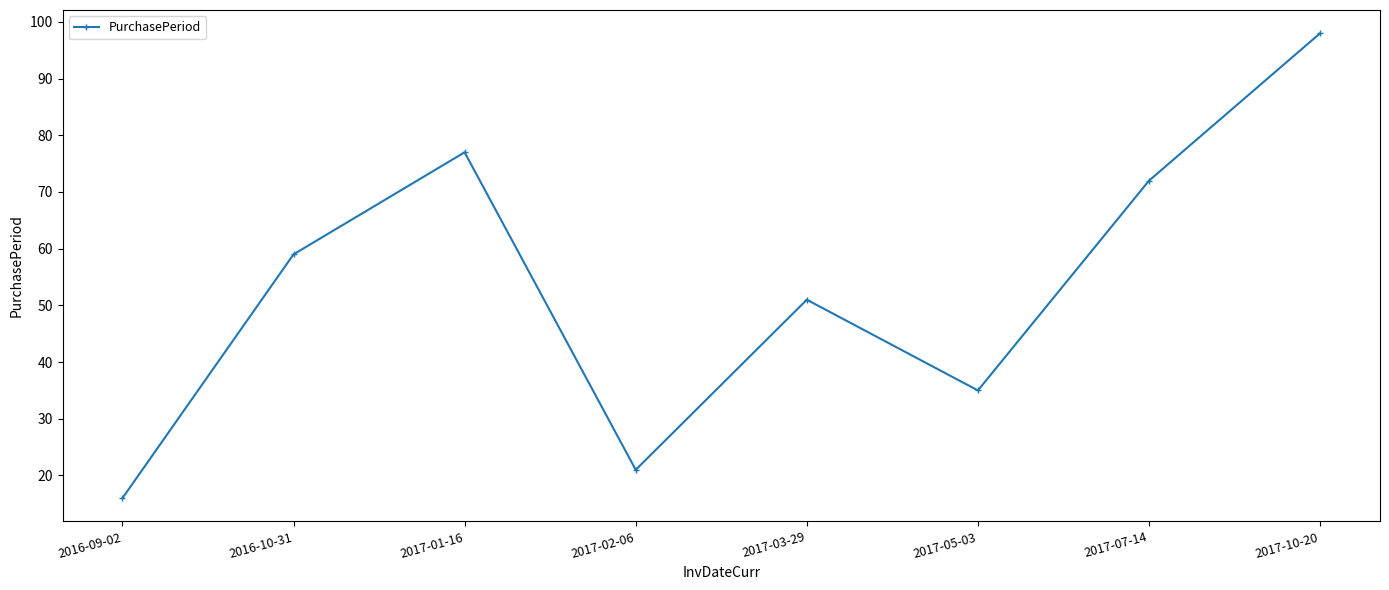

What is the difference between the values at 2017-03-29 and 2017-05-03?

16